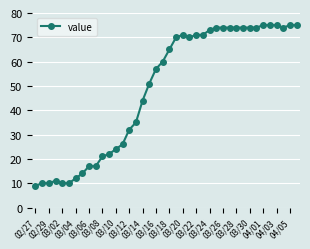

What is the value of the 28th point from the left?

74